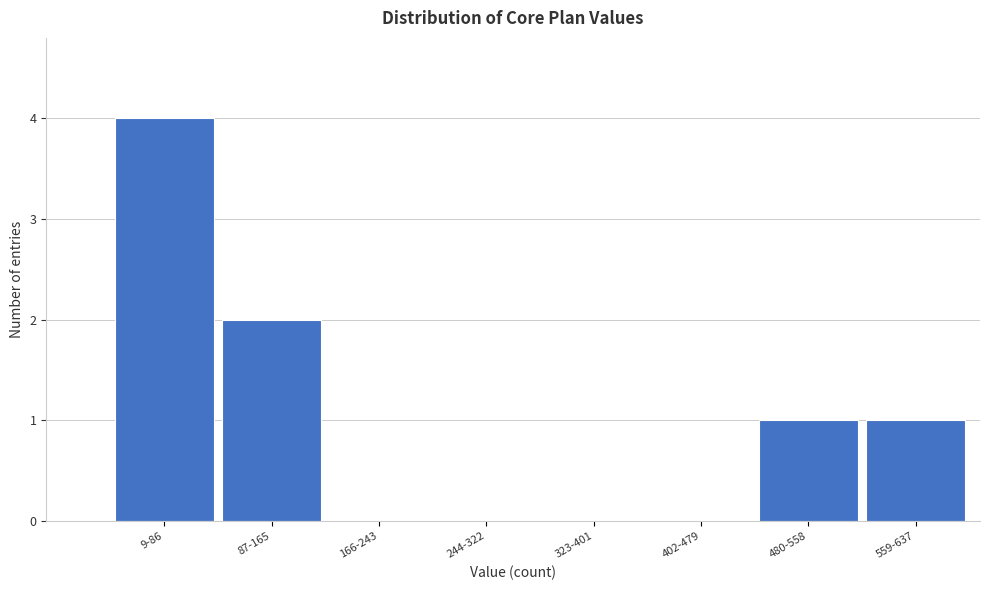

Reading left to right, extract all data points from this chart.

9-86=4	87-165=2	166-243=0	244-322=0	323-401=0	402-479=0	480-558=1	559-637=1